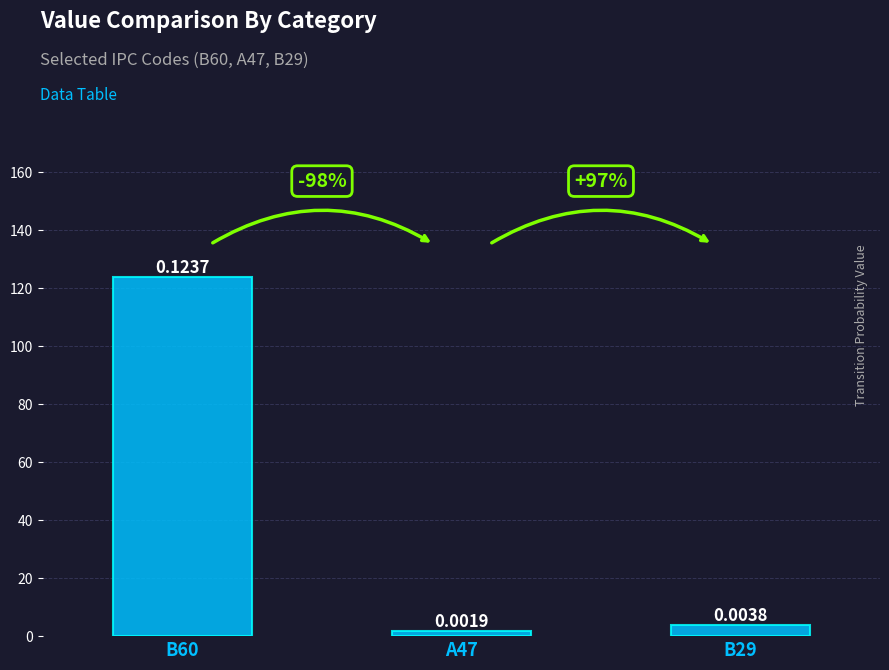

How many bars are there in total?

3